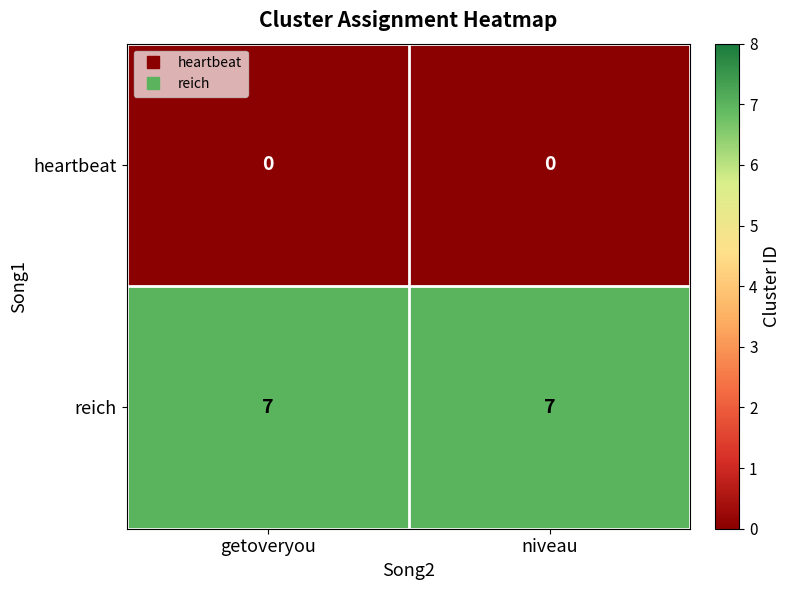

What is the maximum value for reich?

7